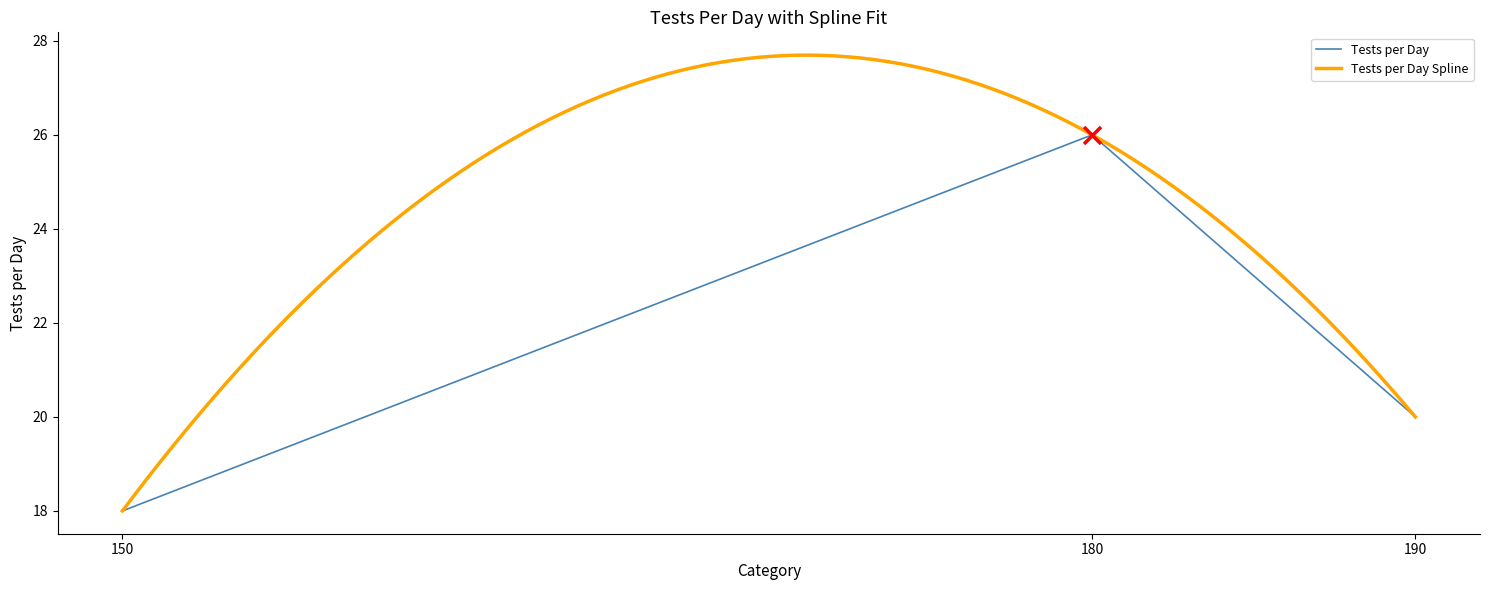

The Tests per Day series shows 26 at 180. True or false?

True